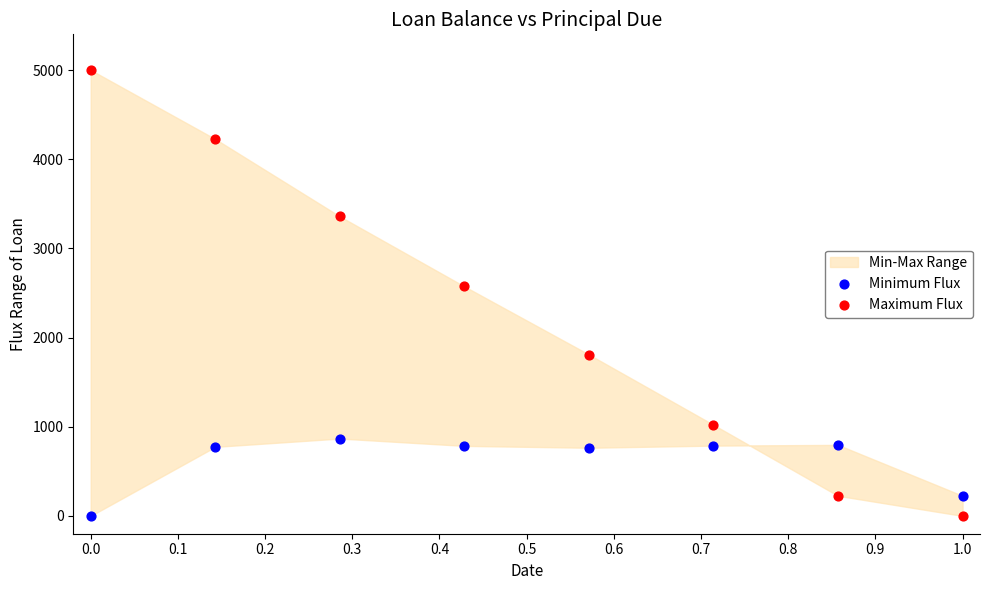

Which series contains the highest Y value?

Maximum Flux